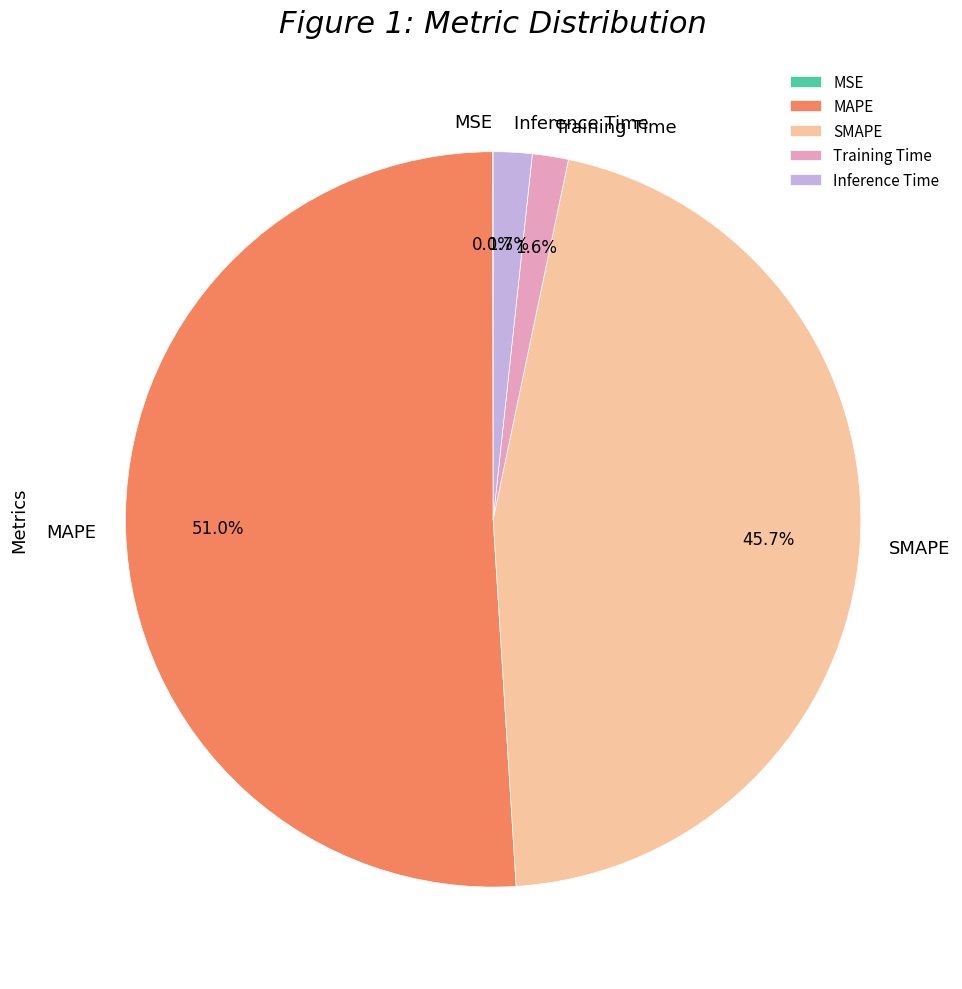

The Inference Time slice represents 2% of the pie. True or false?

True